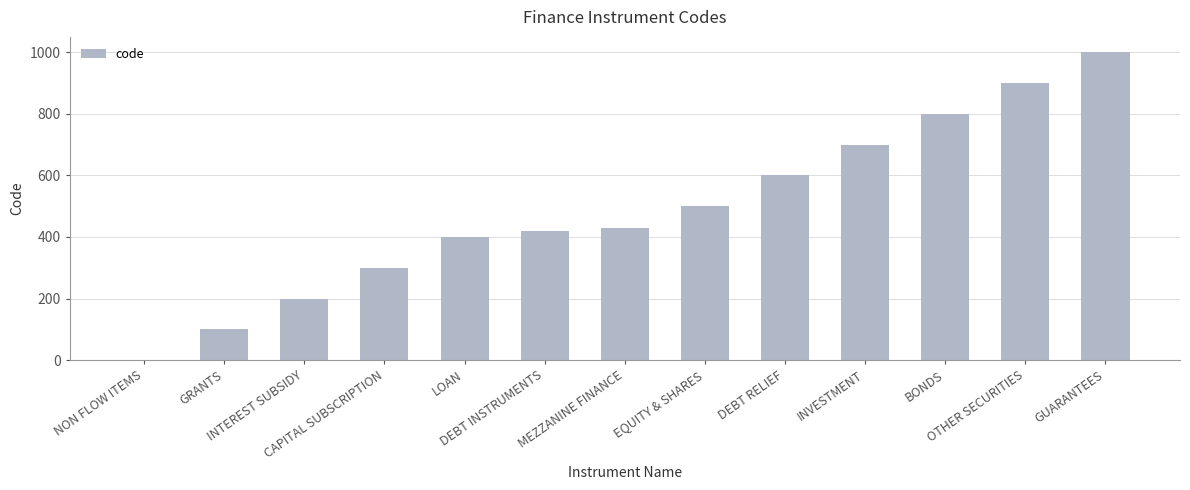

How many values are above zero?

12